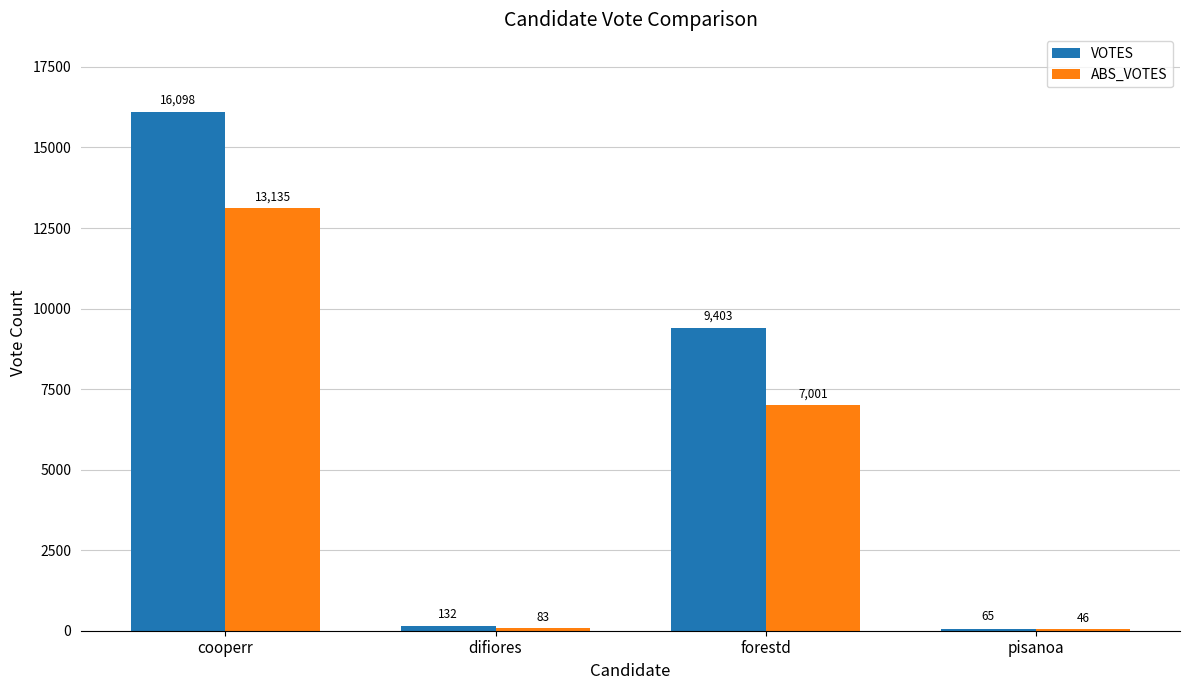

How many data points does each series have?

4